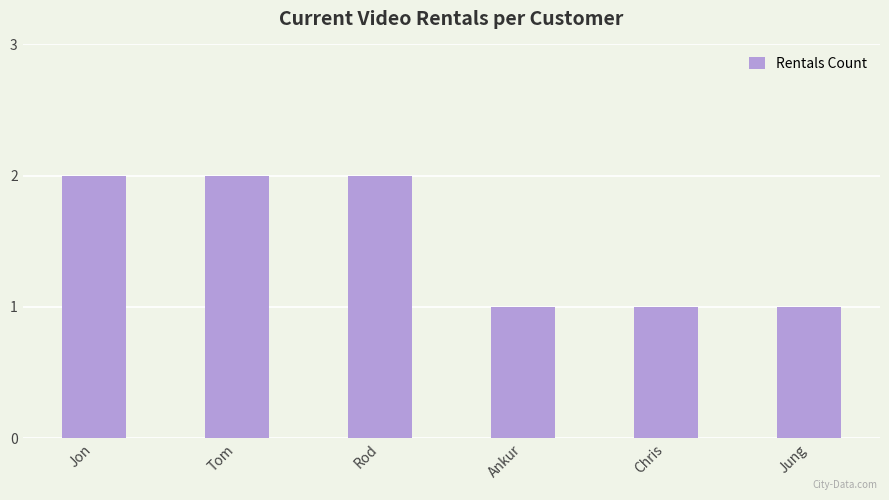

What position from the right is Rod?

4